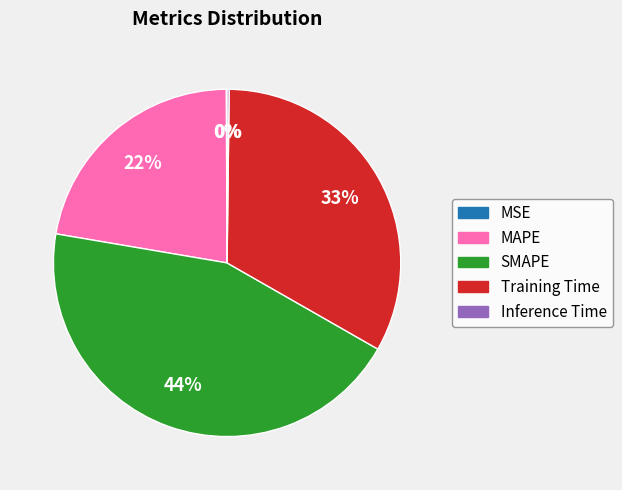

Is there a majority slice in this chart?

No